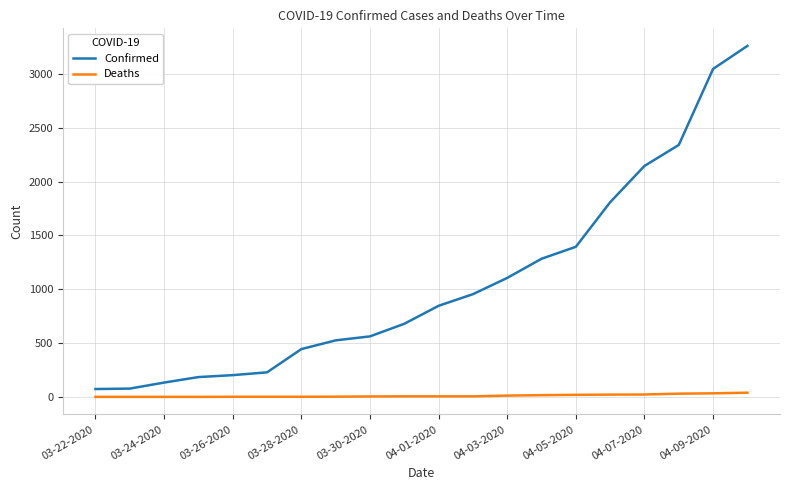

List the series in order of their peak value, highest first.

Confirmed, Deaths